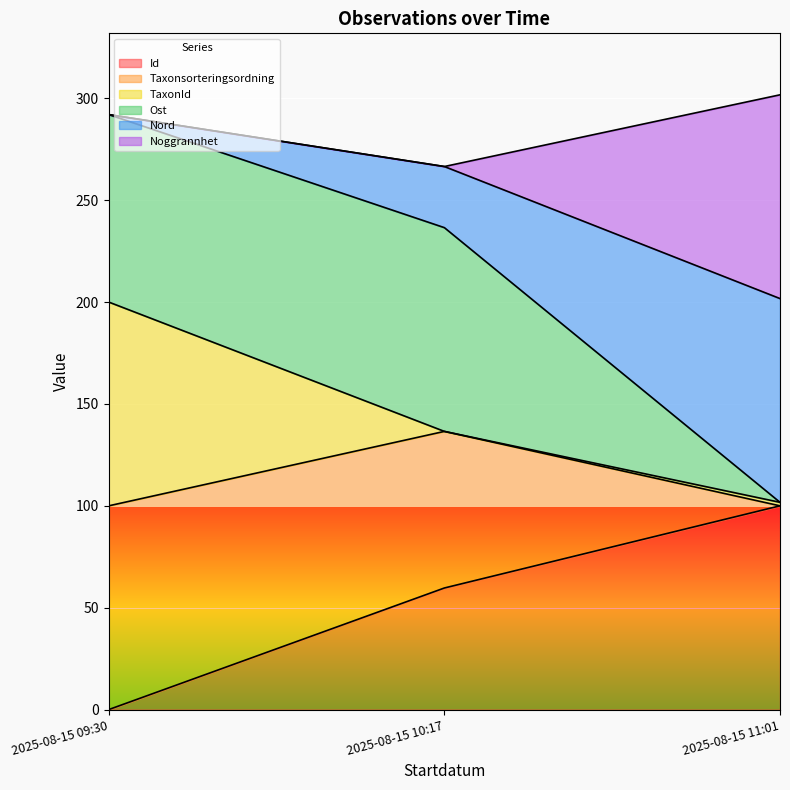

What is the total value across all series at 2025-08-15 10:17?

266.5